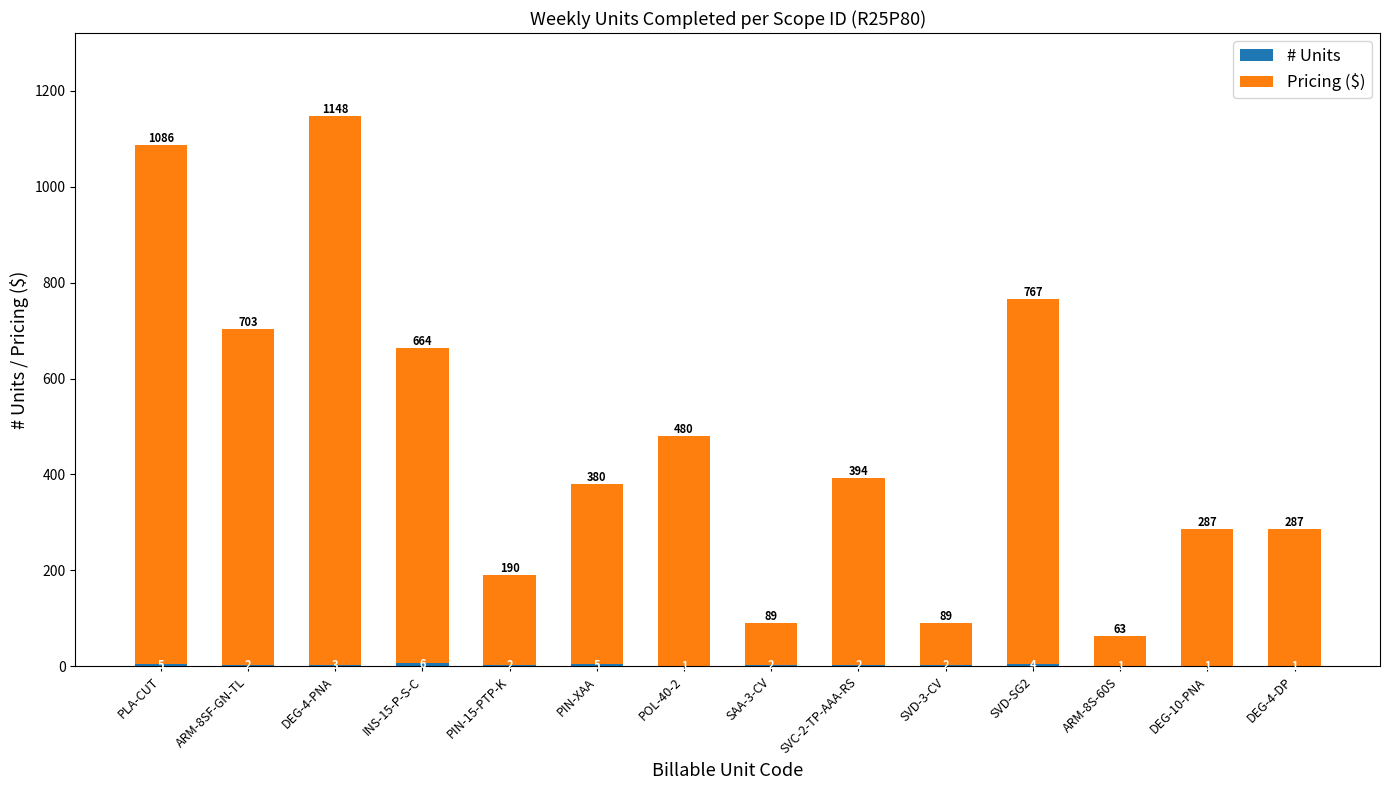

At which category is the sum across all series the highest?

DEG-4-PNA